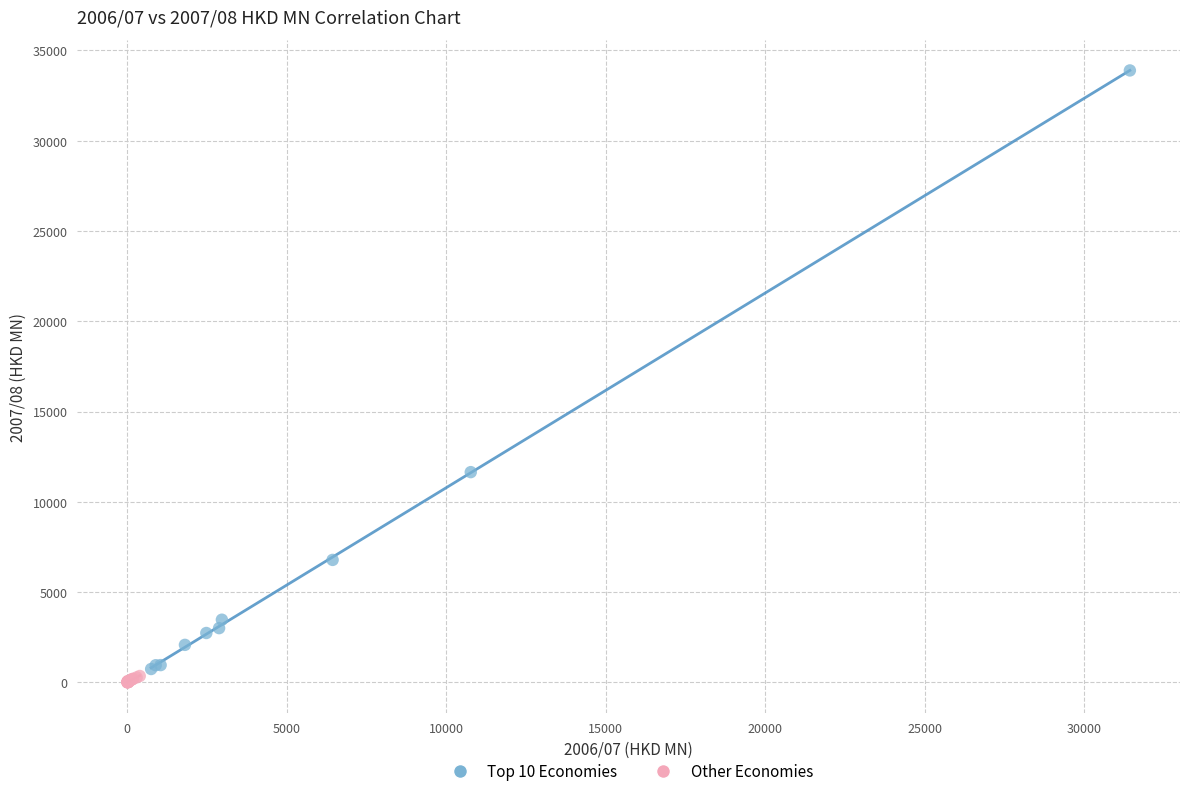

Which series reaches the maximum Y coordinate?

Top 10 Economies